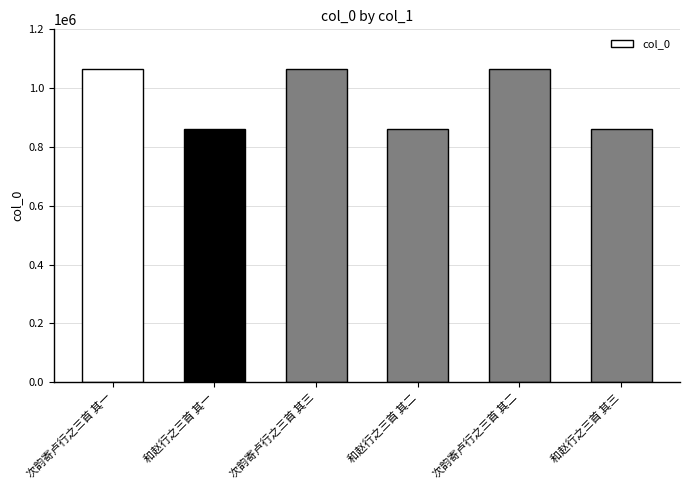

What is the value of the 4th bar from the left?

861628